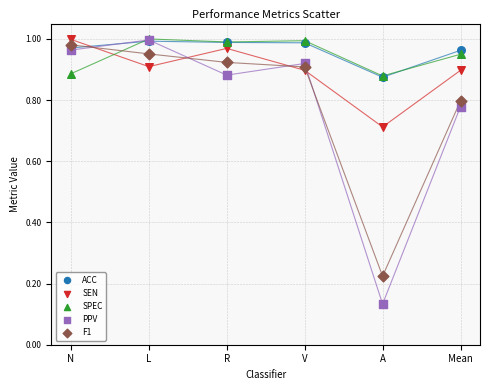

What are all the series names shown in the legend?

ACC, SEN, SPEC, PPV, F1